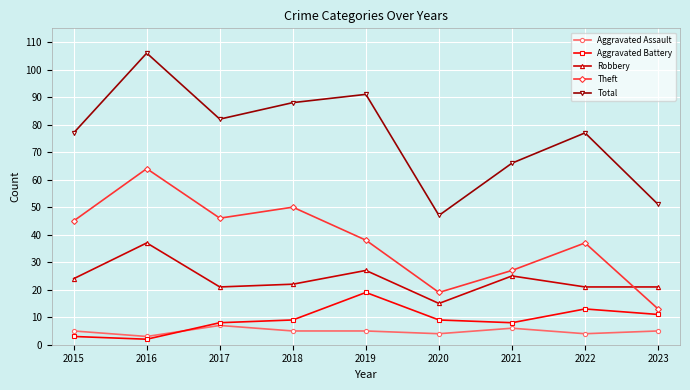

At which label does Robbery reach its minimum?

2020